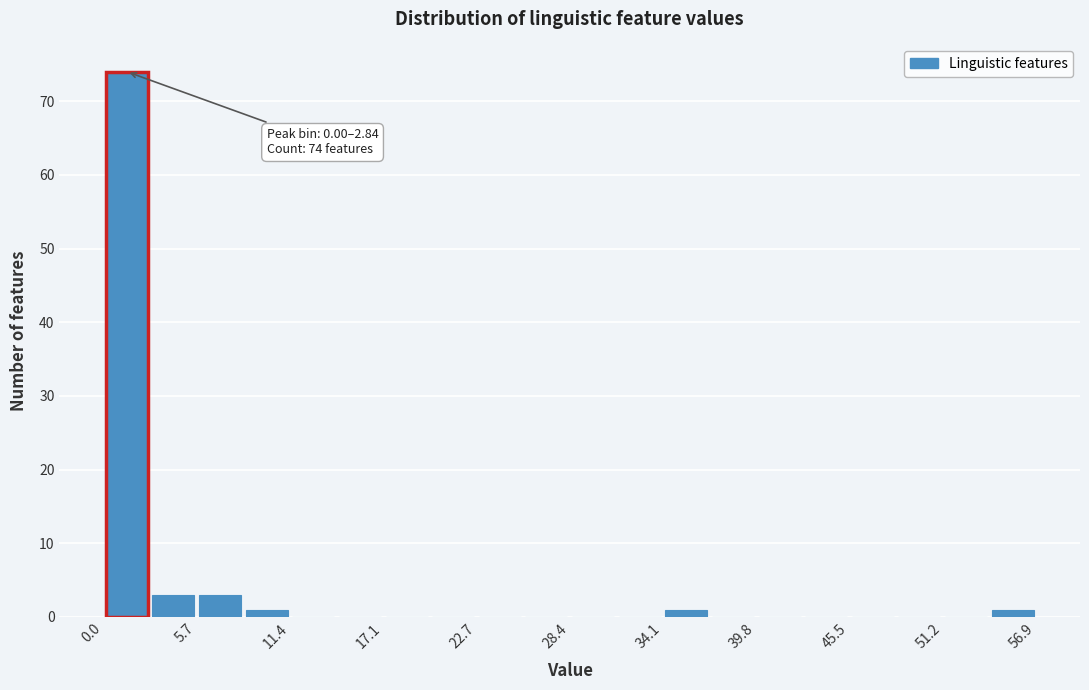

Around what value on the x-axis is the tallest bar? Give the approximate position of its centre, as read against the axis.

1